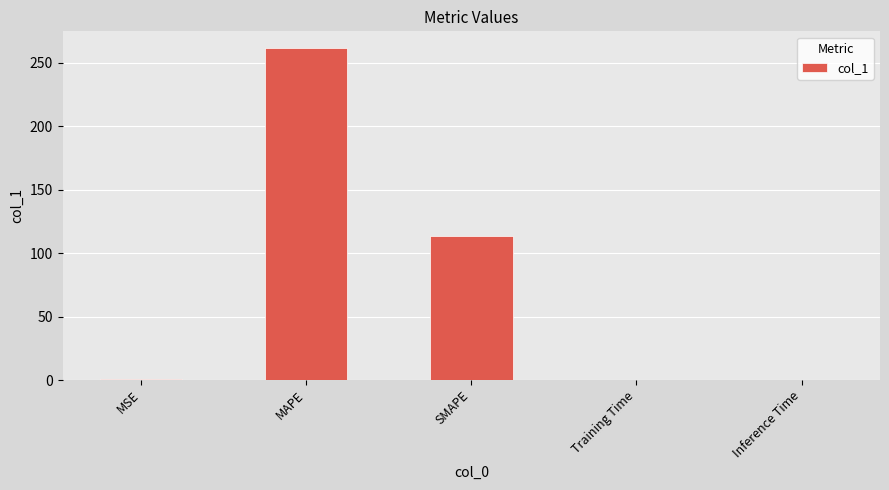

What is the approximate value at SMAPE?

113.4